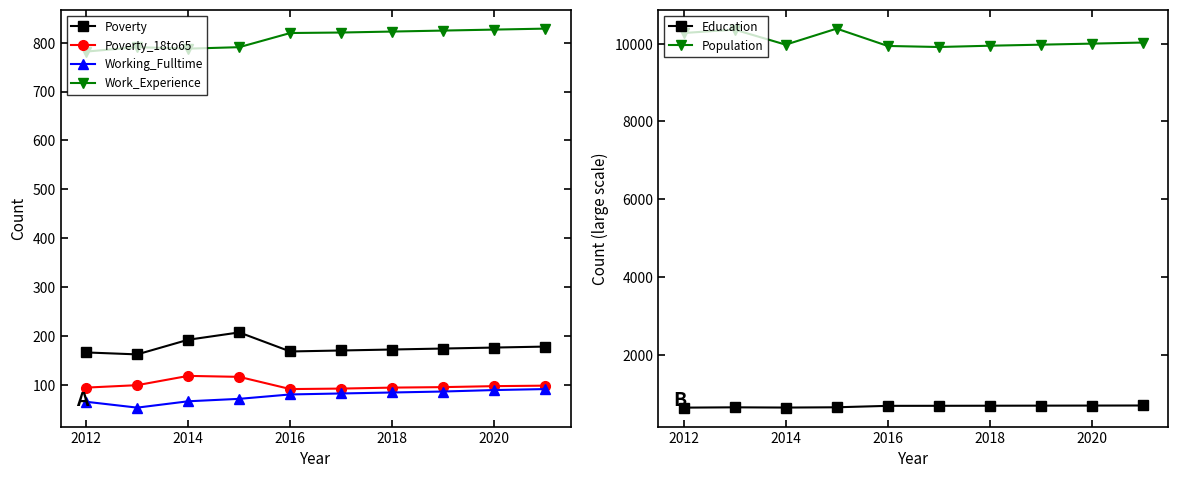

True or false: Work_Experience and Poverty intersect in this chart.

False